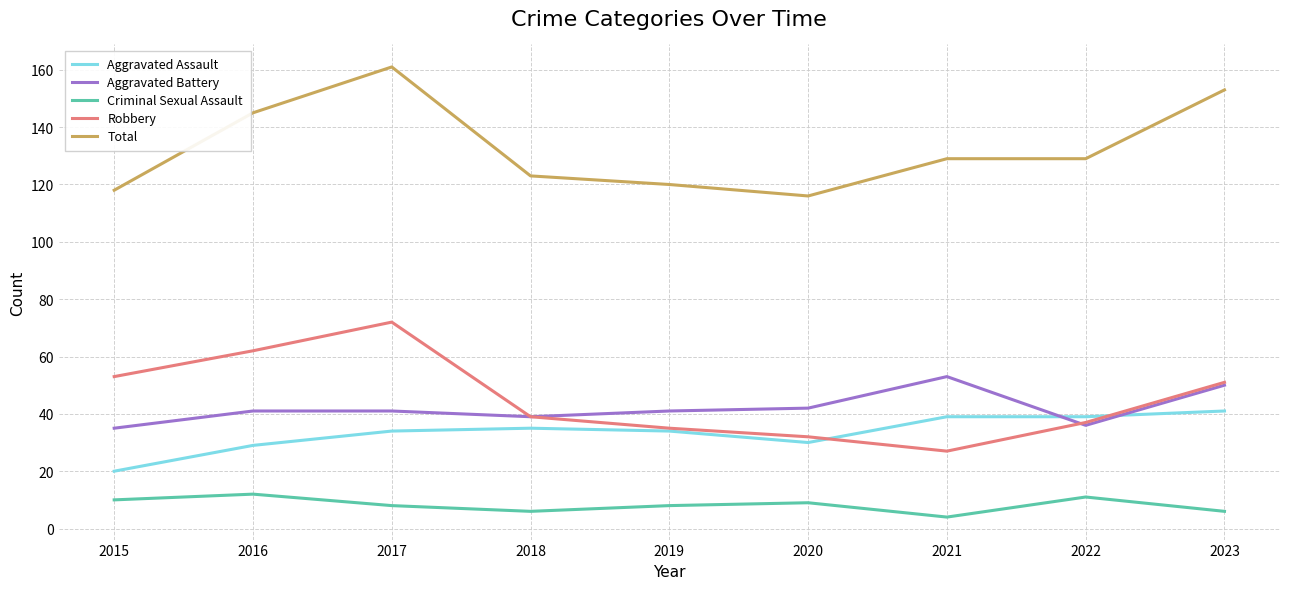

Does the chart display data point markers on the line(s)?

No